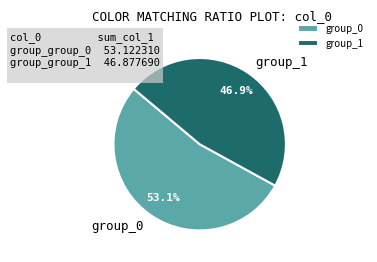

To the nearest percent, what is the average slice percentage?

50%